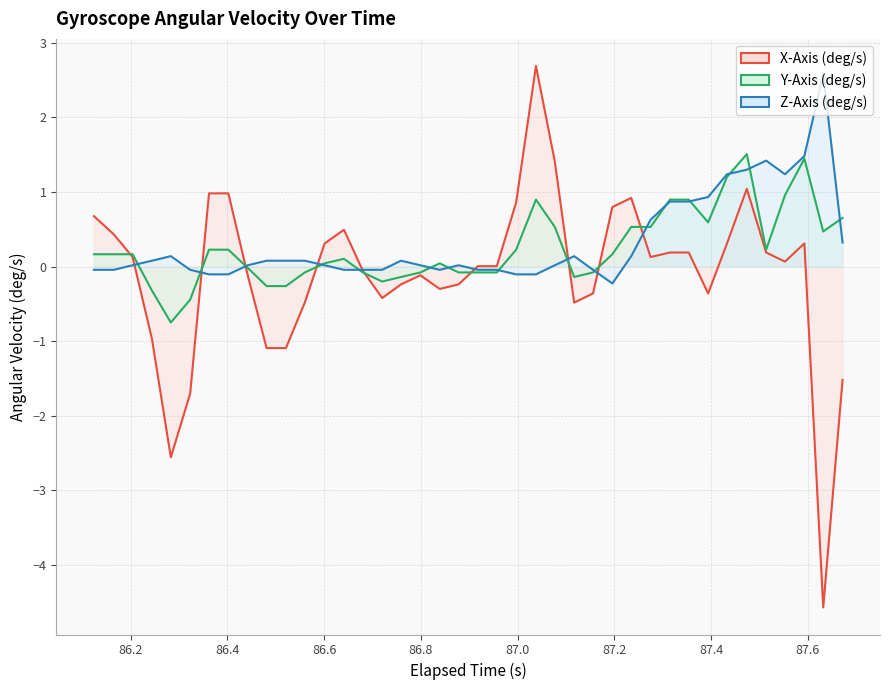

How many values in the Y-Axis (deg/s) series exceed 0?

24